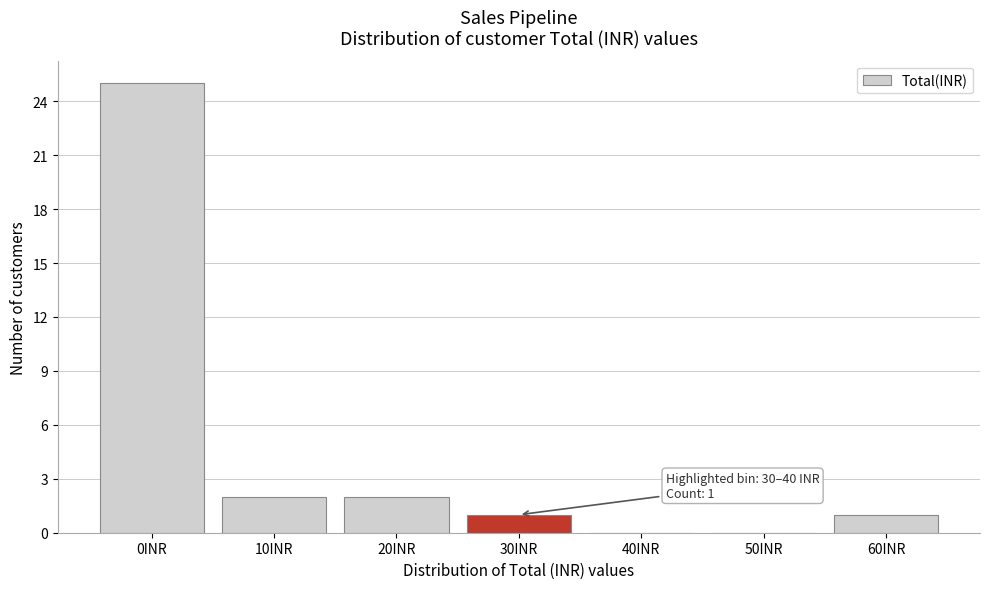

Reading right to left, what are all the values shown in this chart?

60INR=1	50INR=0	40INR=0	30INR=1	20INR=2	10INR=2	0INR=25